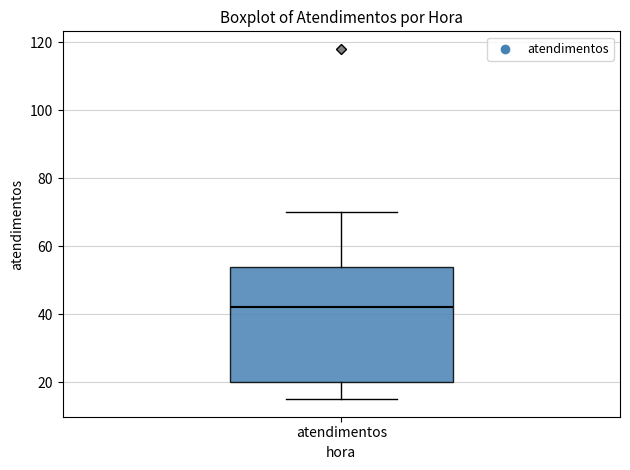

Where is the lower edge of the box for atendimentos on the y-axis? The values are not printed on the chart, so give them approximately, as read against the axis.

20